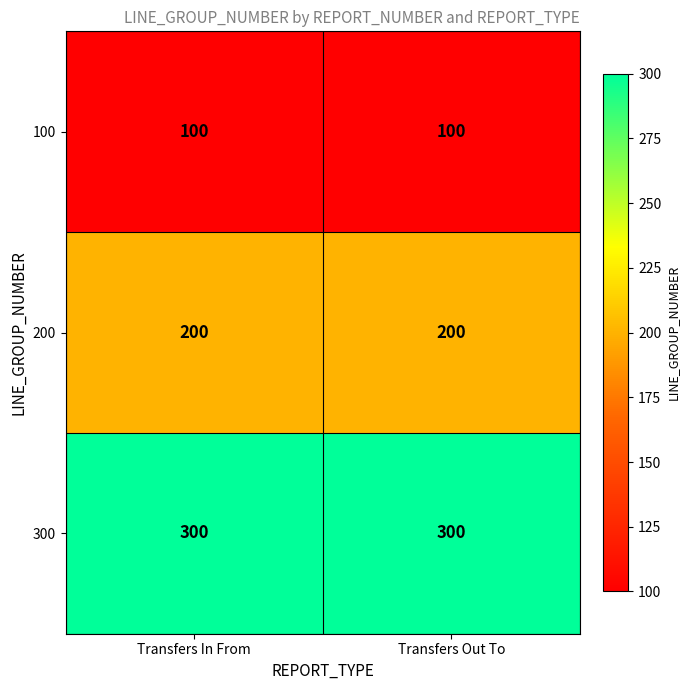

Reading right to left, what are all the values shown in this chart?

100: 100	100
200: 200	200
300: 300	300